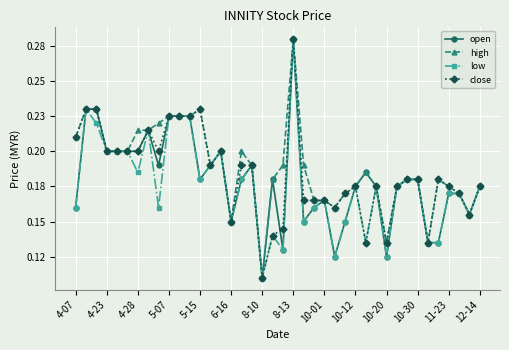

True or false: low and open cross at least once.

False